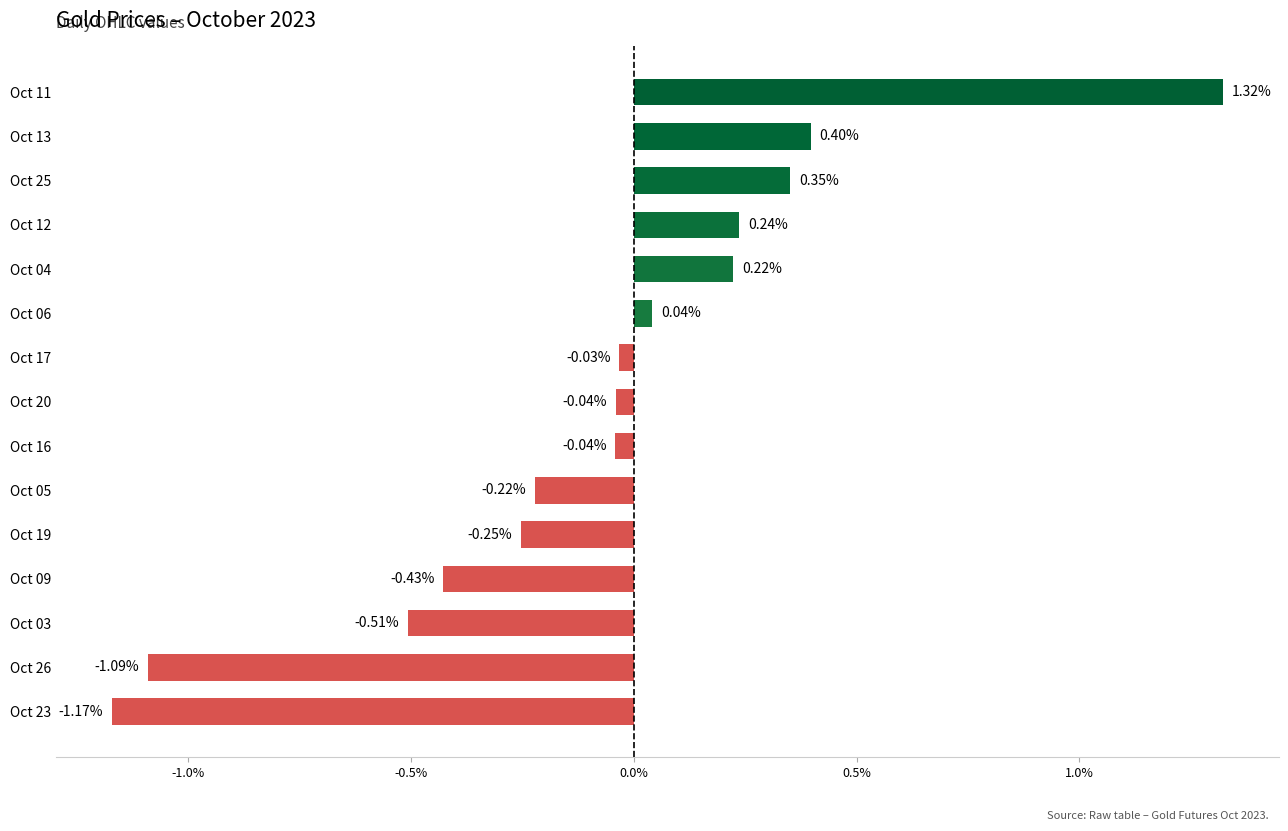

What is the difference between the maximum and minimum values?

2.5